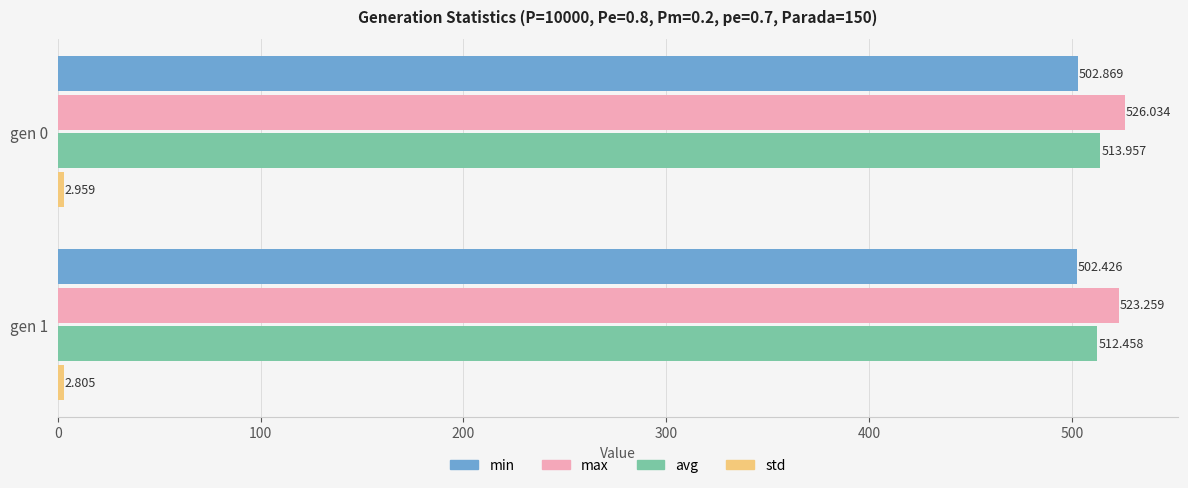

Is the value of avg at gen 1 greater than the value of max at gen 1?

No